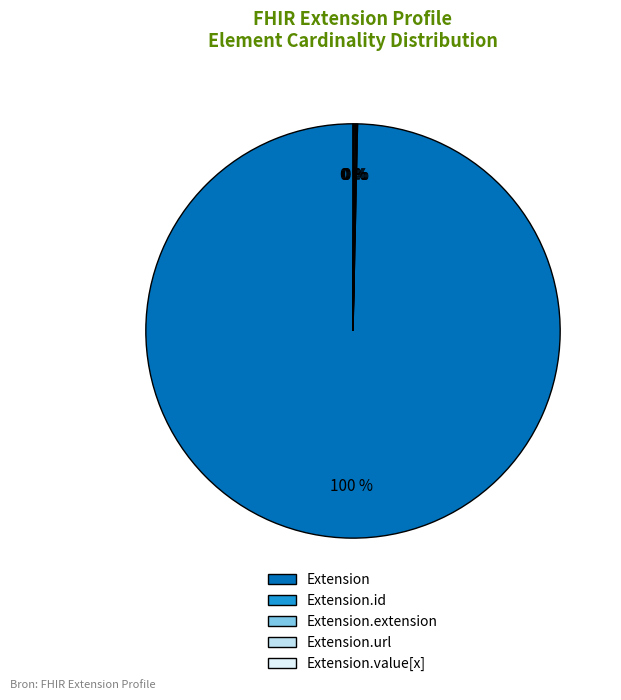

How many segments does this pie chart have?

5